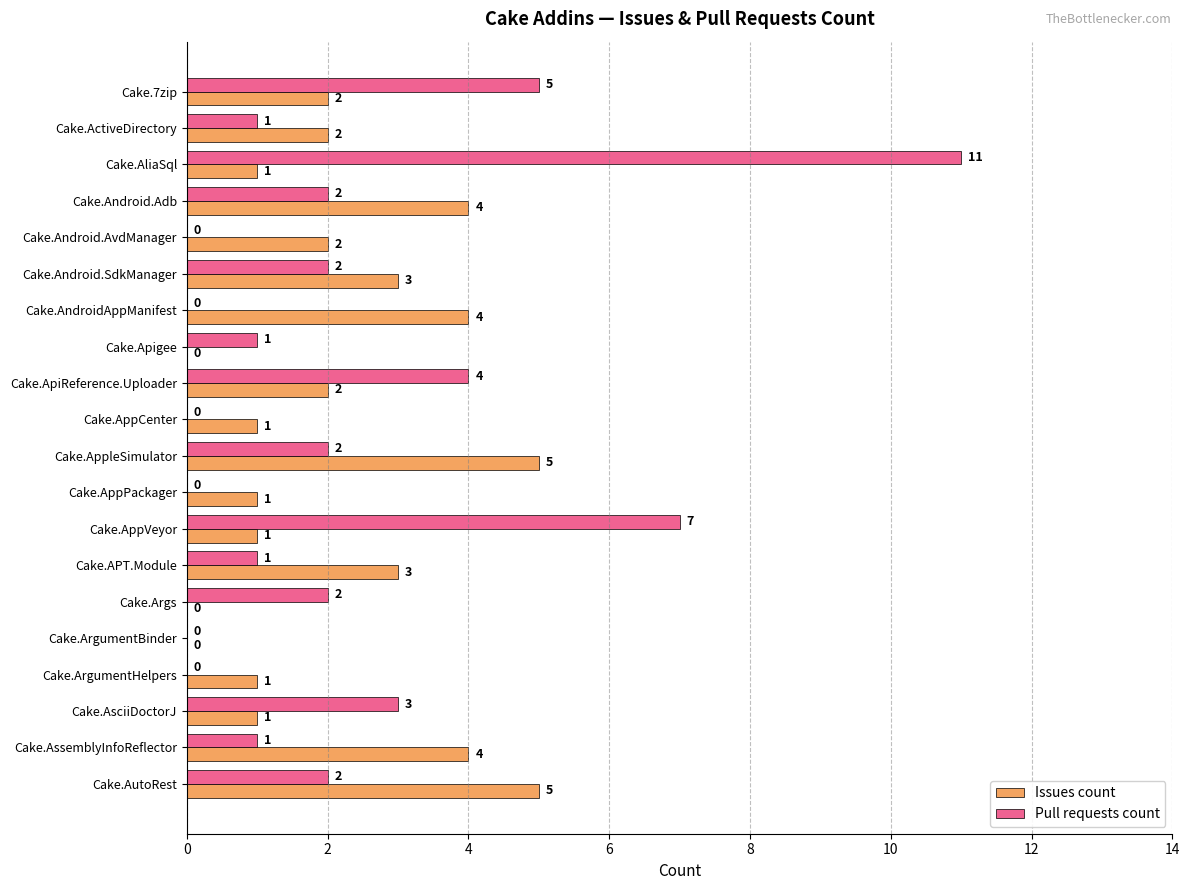

The Issues count series shows 0 at Cake.ArgumentBinder. True or false?

True